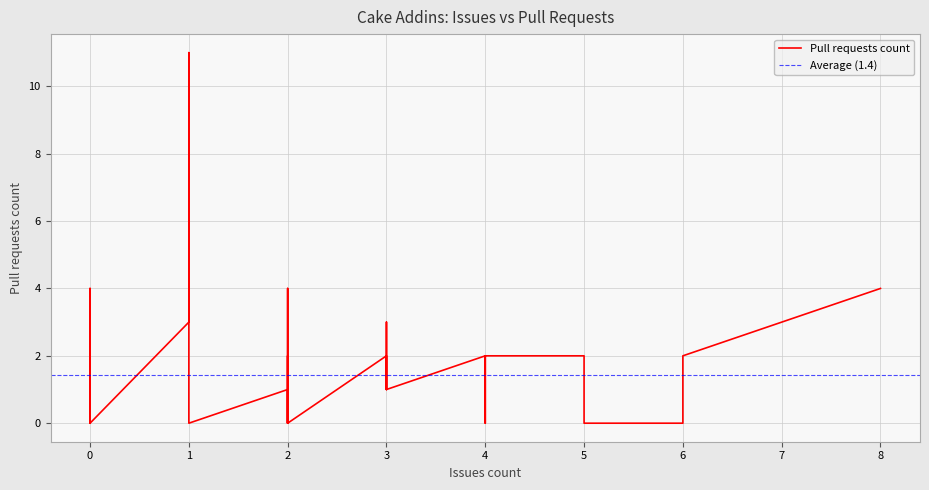

Where is the first local minimum?

2